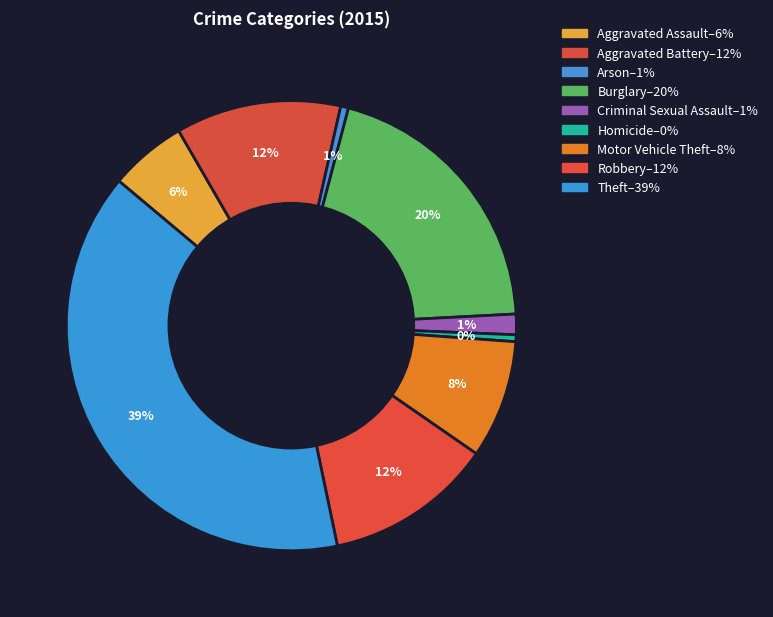

How much of the chart is everything except Homicide?

99.5%